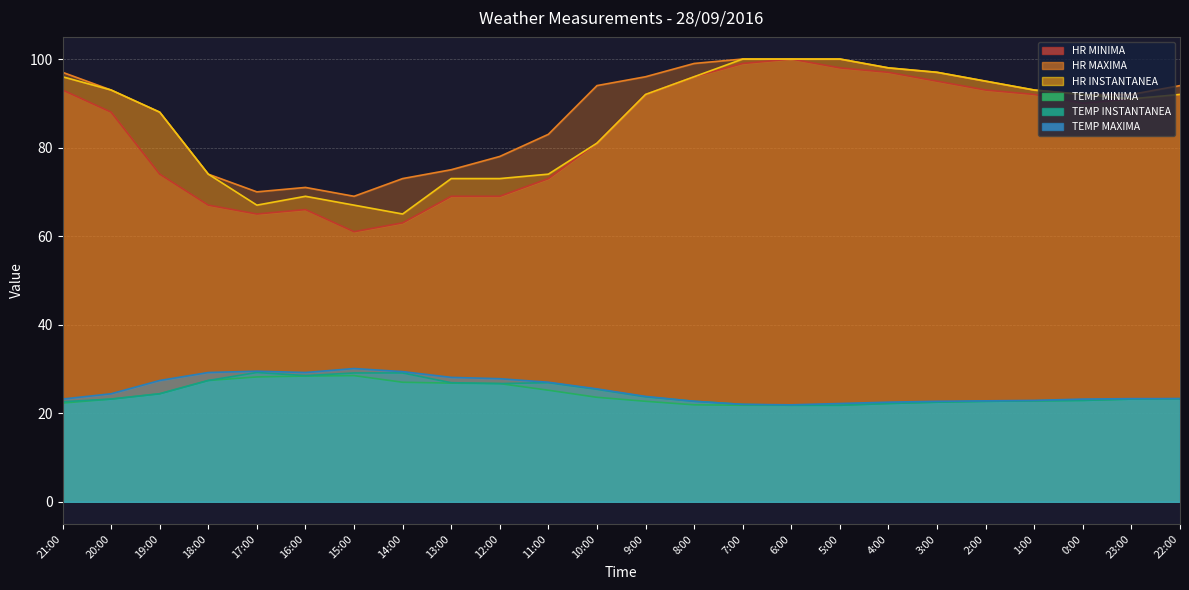

At which category does TEMPERATURA AIRE MAXIMA reach its first local valley?

16:00